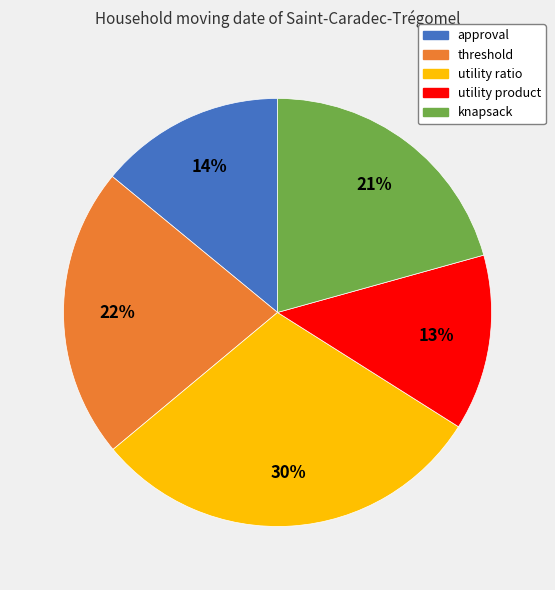

True or false: utility product accounts for 27% of the total.

False